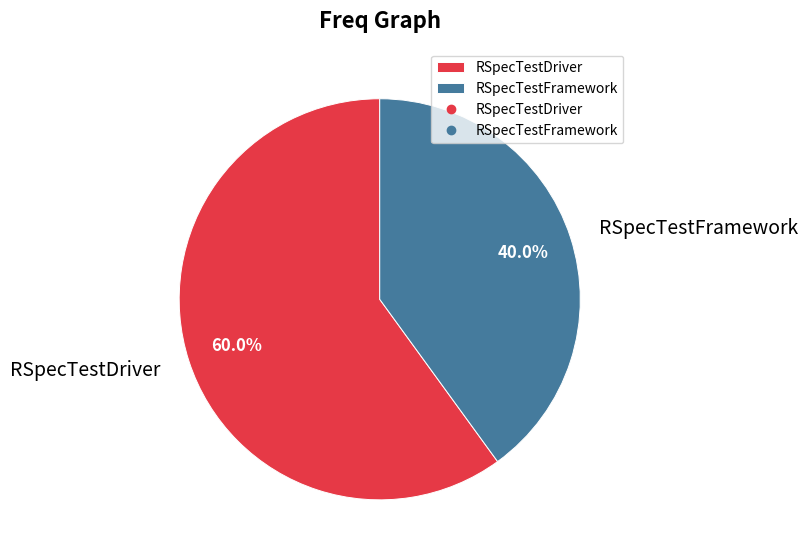

Which has a higher value, RSpecTestFramework or RSpecTestDriver?

RSpecTestDriver